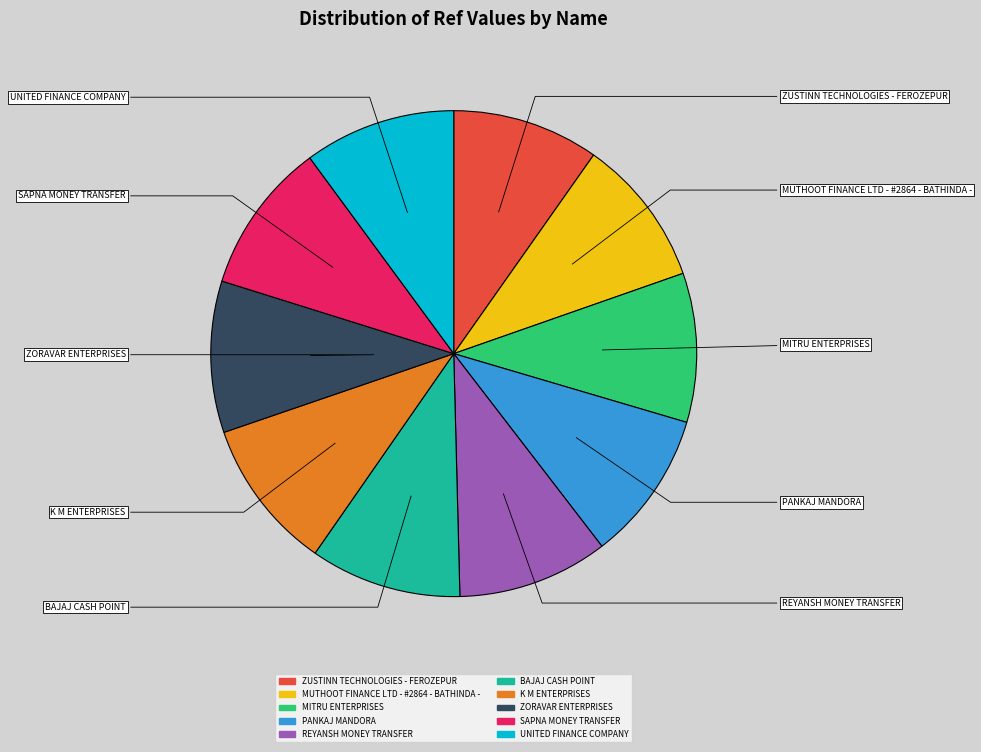

Approximately how many times larger is the value at PANKAJ MANDORA compared to ZUSTINN TECHNOLOGIES - FEROZEPUR?

1.0